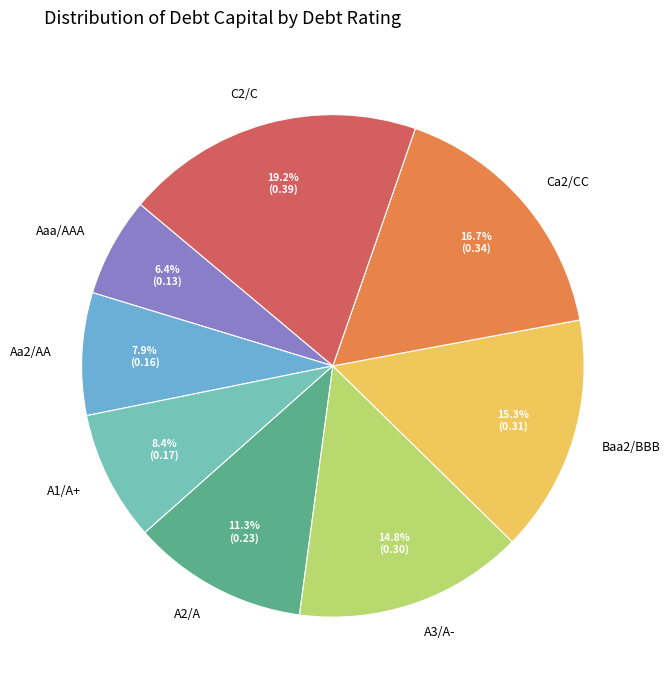

Is Ca2/CC the majority of the pie?

No